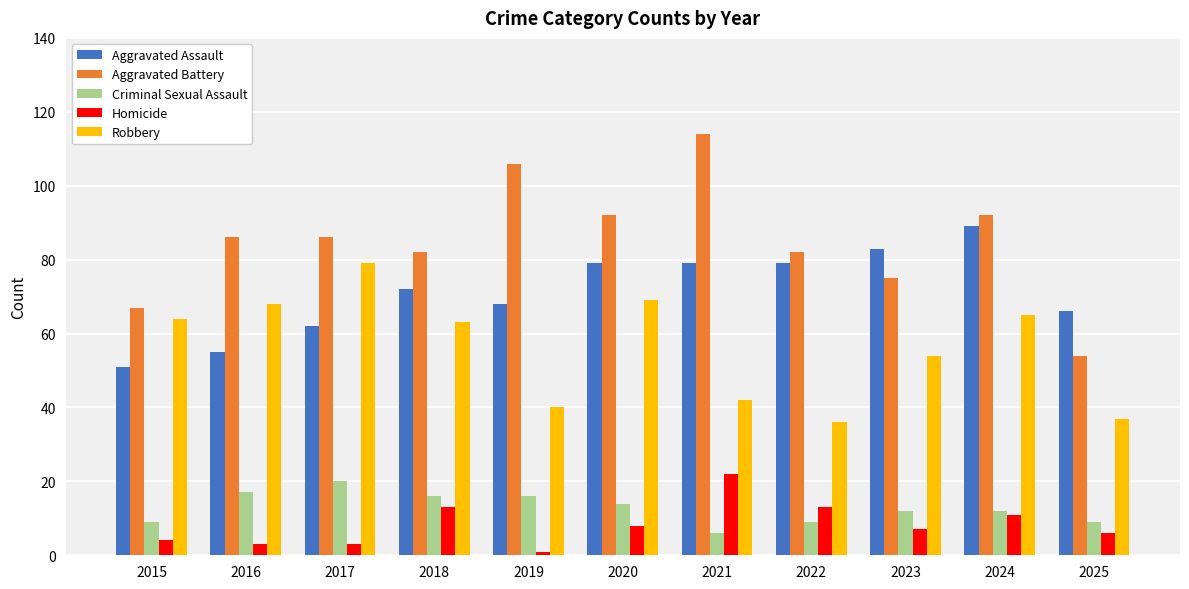

Reading left to right, extract all data points from this chart.

Aggravated Assault: 51	55	62	72	68	79	79	79	83	89	66
Aggravated Battery: 67	86	86	82	106	92	114	82	75	92	54
Criminal Sexual Assault: 9	17	20	16	16	14	6	9	12	12	9
Homicide: 4	3	3	13	1	8	22	13	7	11	6
Robbery: 64	68	79	63	40	69	42	36	54	65	37